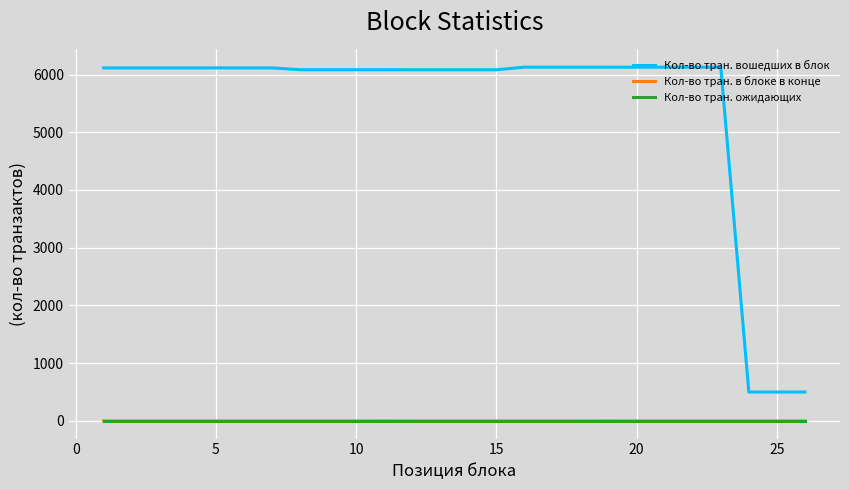

Which series has the largest range (max minus min)?

Кол-во тран. вошедших в блок